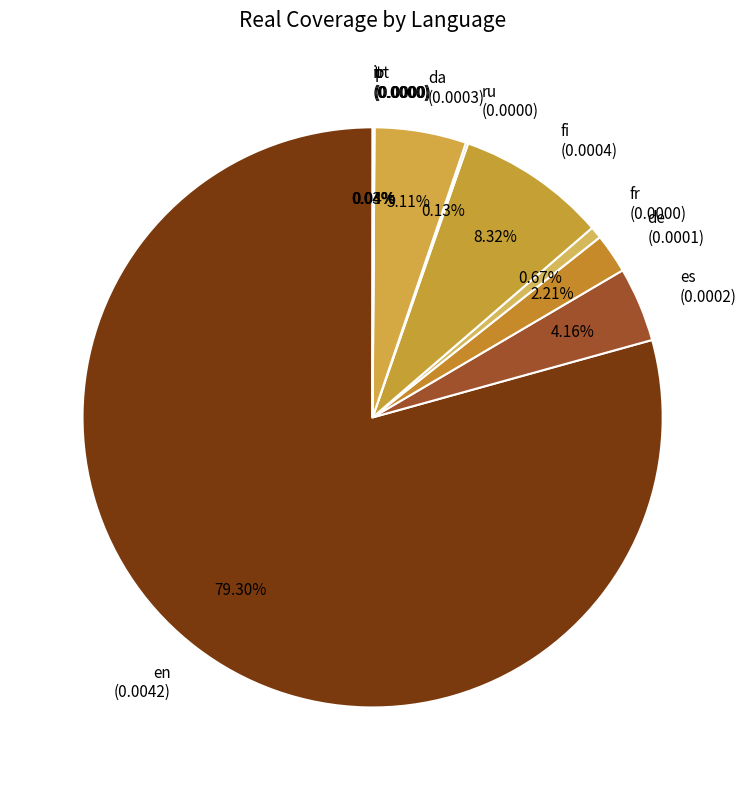

Is there any slice that represents more than half of the pie?

Yes